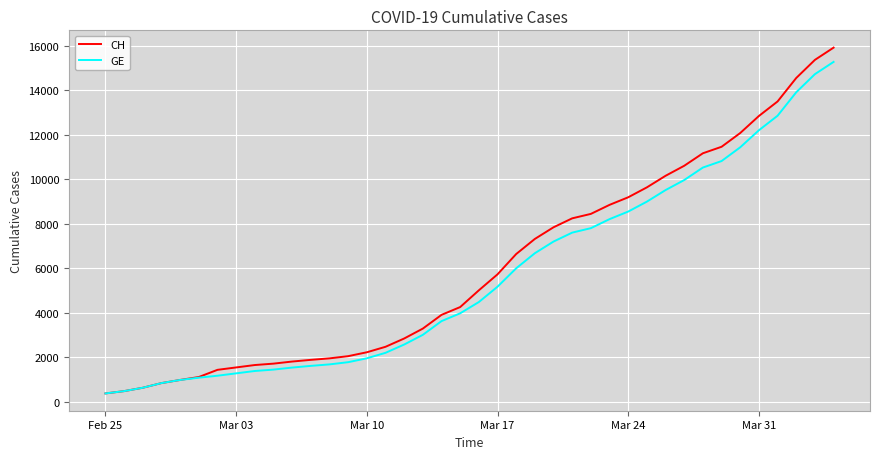

What is the greatest value displayed?

15926